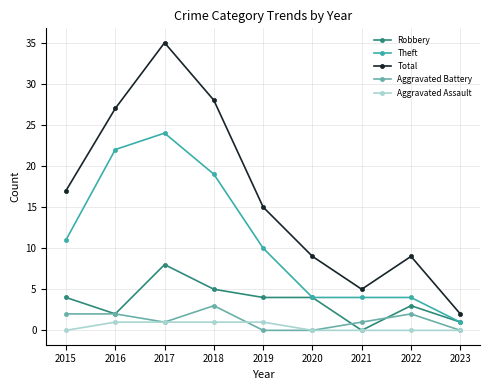

Count the number of categories in the chart.

9